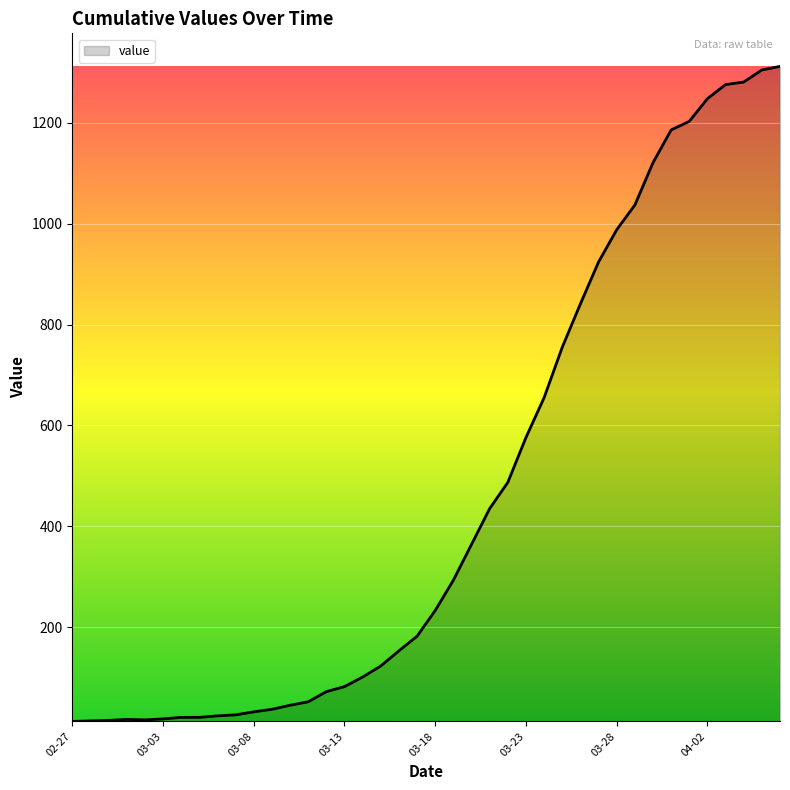

What is the difference between the maximum and minimum values?

1299